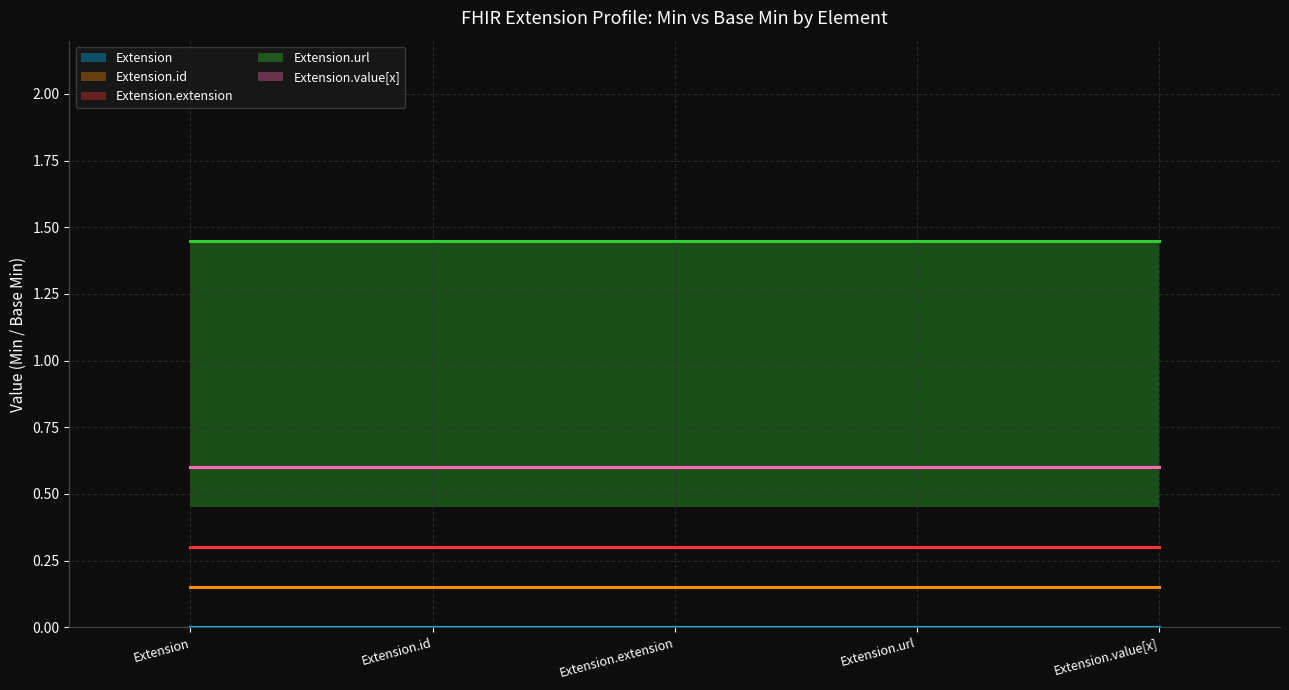

What position from the left is Extension.value[x]?

5